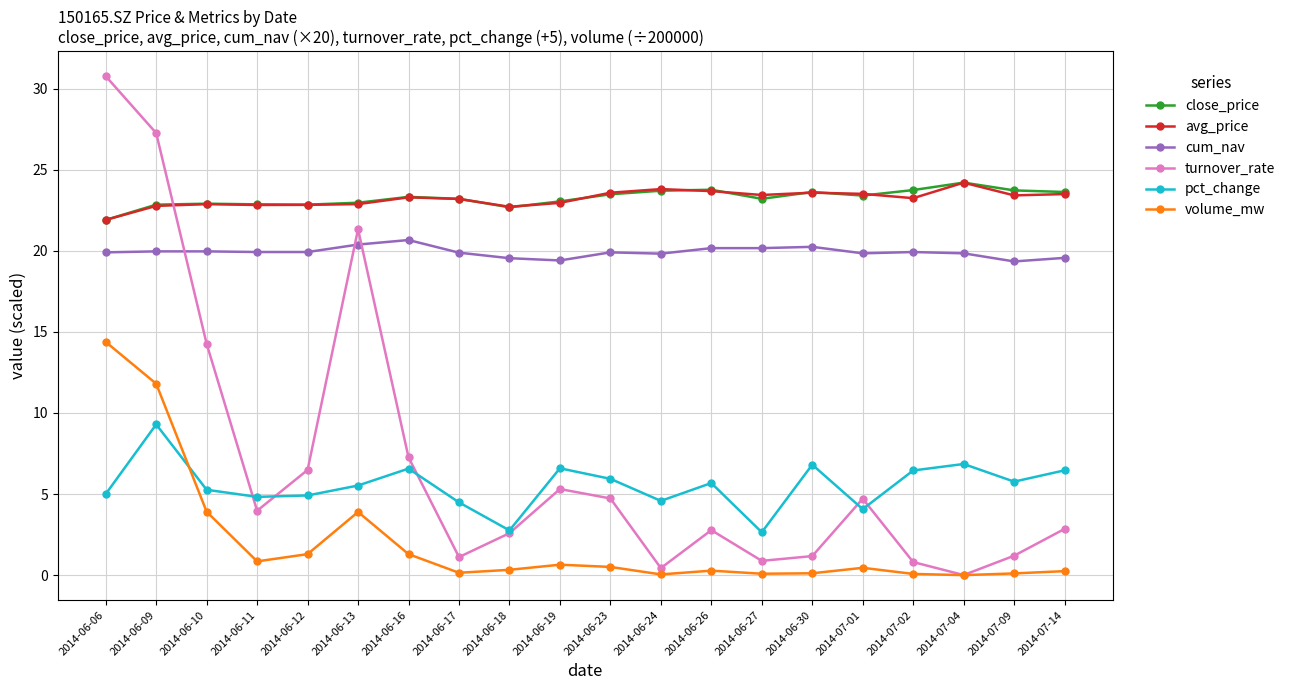

Where is the first local minimum for volume_mw?

2014-06-11